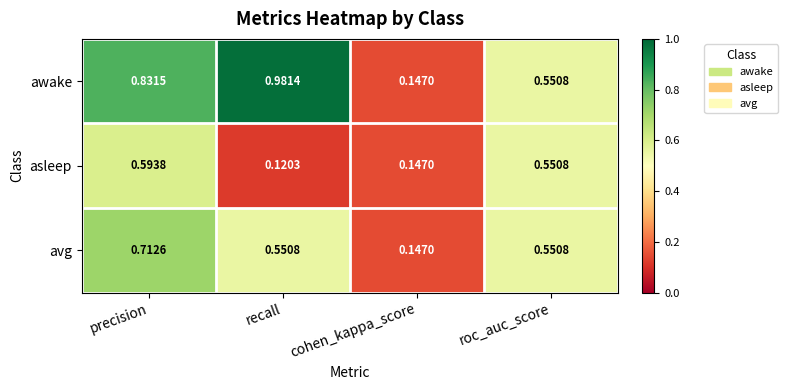

At which label is awake closest to 0?

cohen_kappa_score